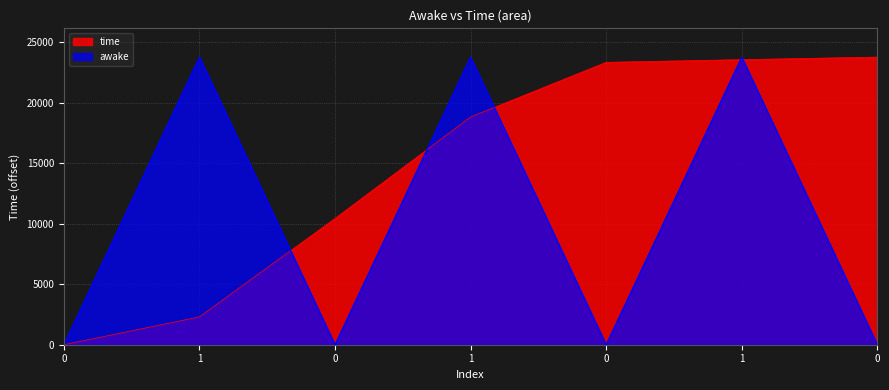

Is it true that the value at 0 is 23763?

True